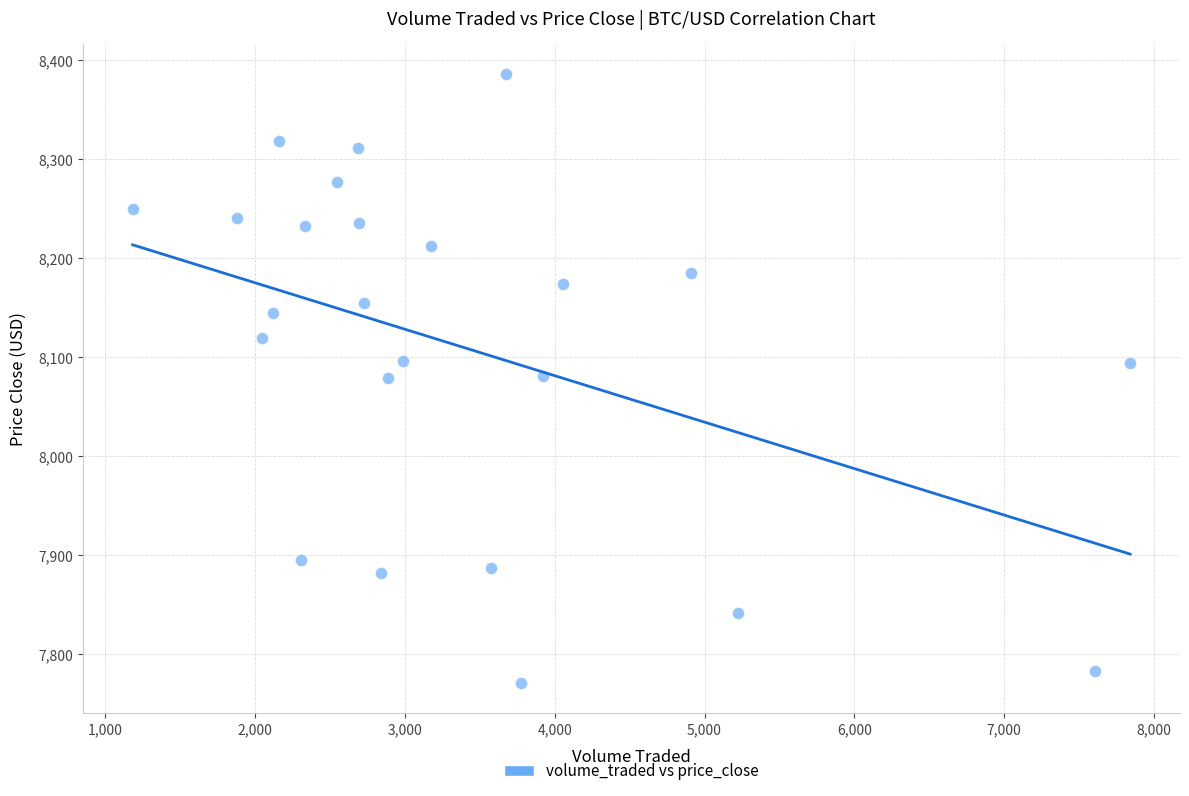

What is the range of Y values (max minus min)?

614.7